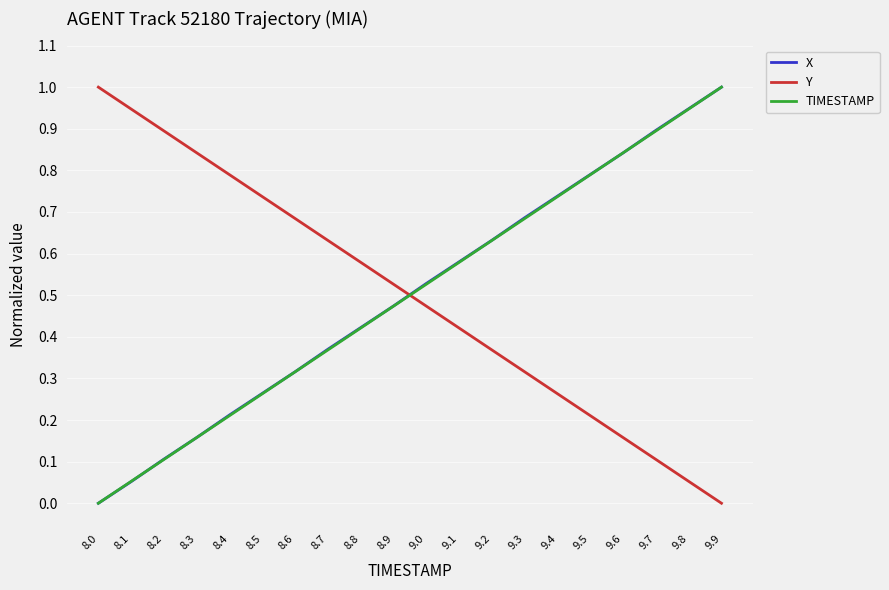

How many series are shown in this chart?

3